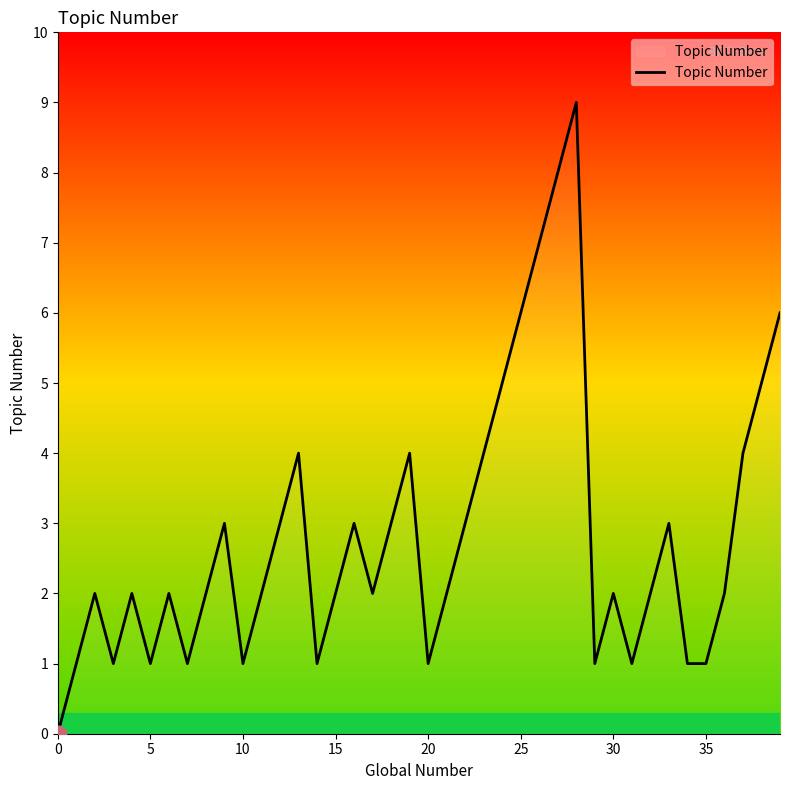

How many positive values are there?

39